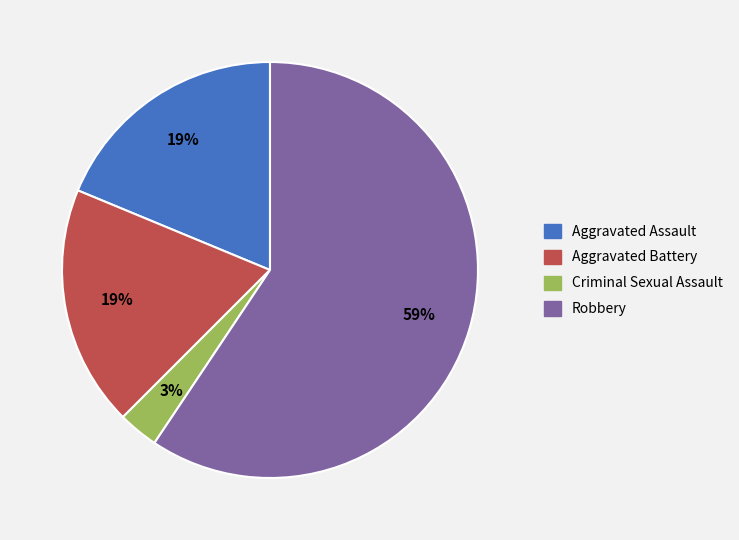

The Criminal Sexual Assault slice represents 3% of the pie. True or false?

True